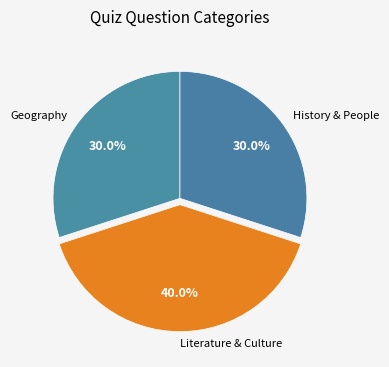

Which category has the biggest portion of the pie?

Literature & Culture